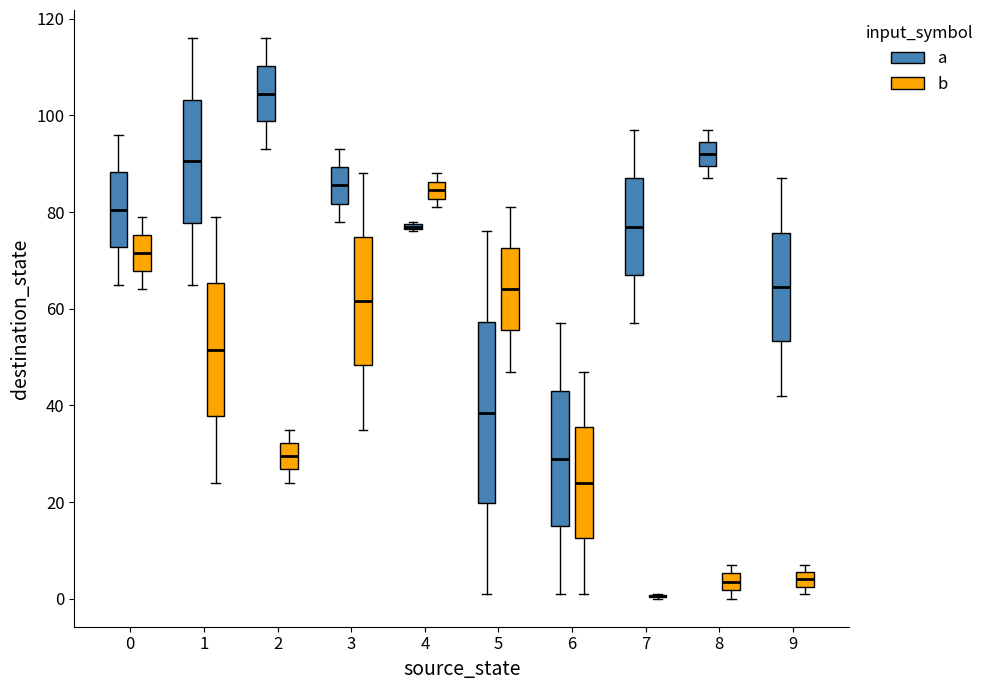

Where is the upper edge of the box for 9 (b) on the y-axis? The values are not printed on the chart, so give them approximately, as read against the axis.

6